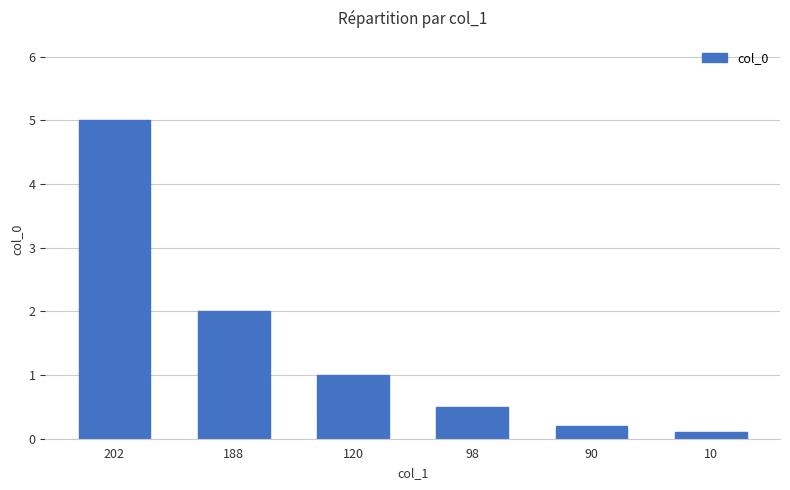

Where does the data first go above 1?

202